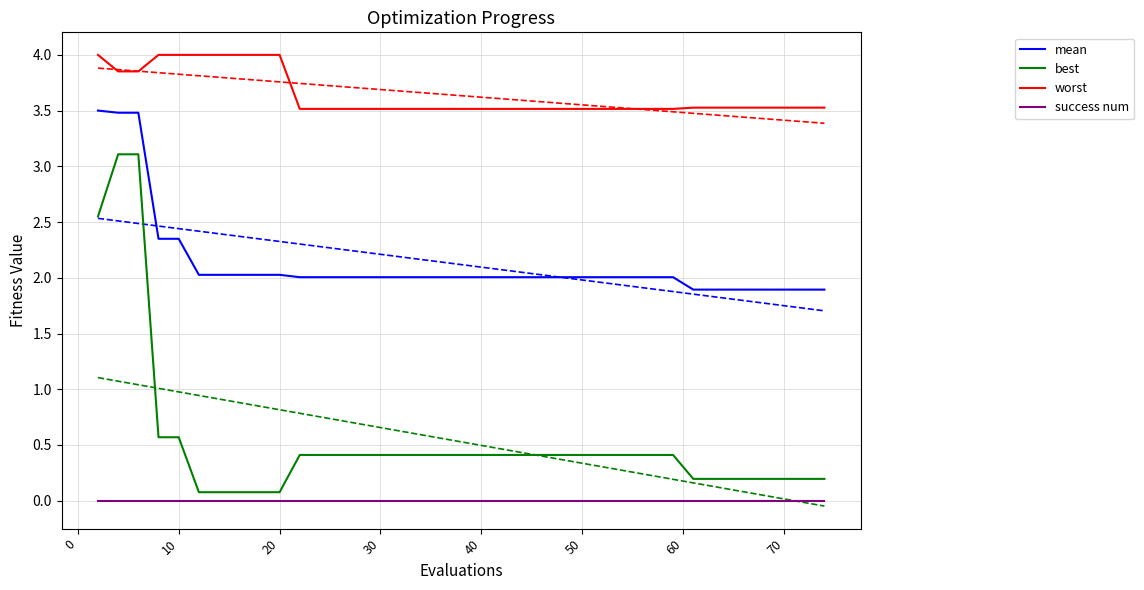

How many lines are shown in the chart?

4